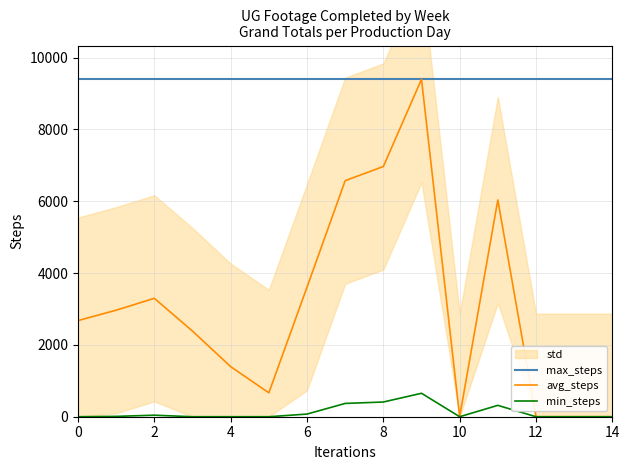

What is the maximum value for min_steps?

652.7